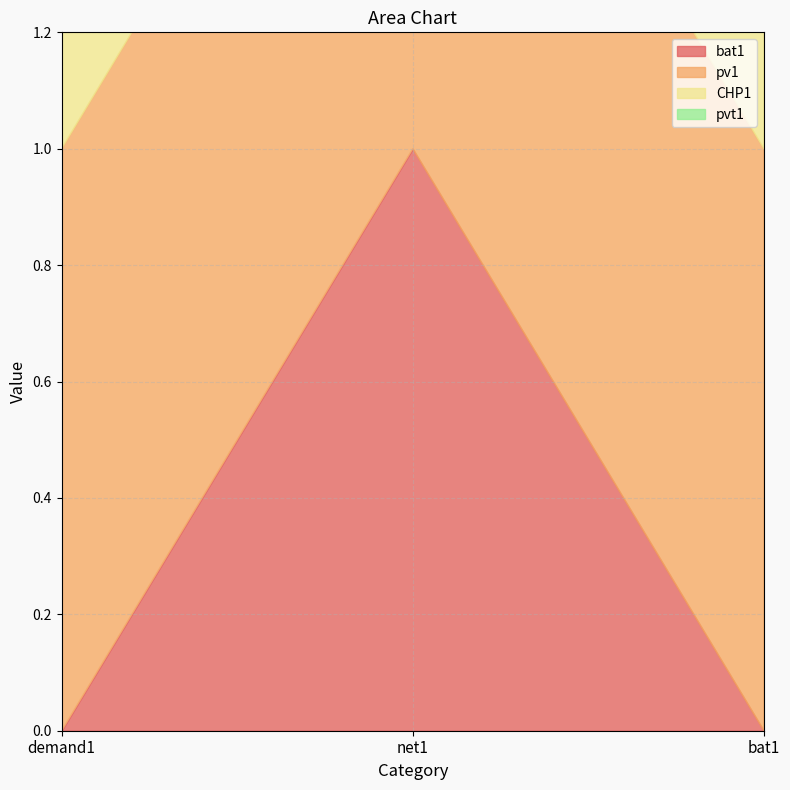

Between demand1 and bat1, which is larger?

demand1